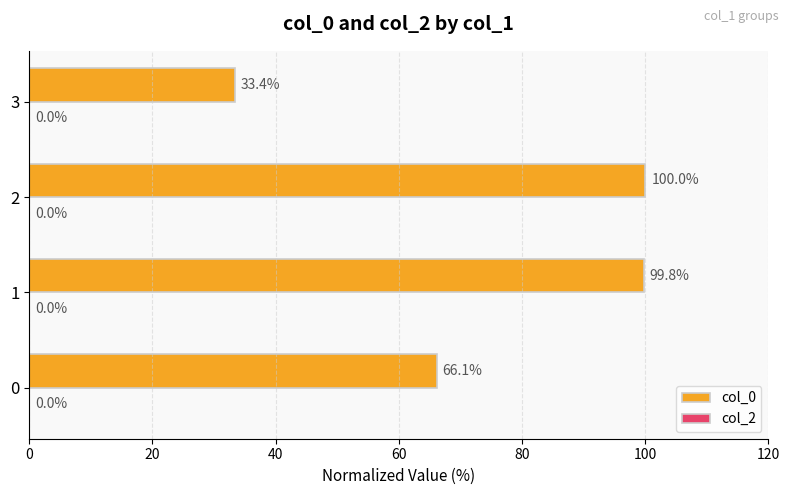

Reading bottom to top, extract all data points from this chart.

0=66.1	1=99.8	2=100.0	3=33.4